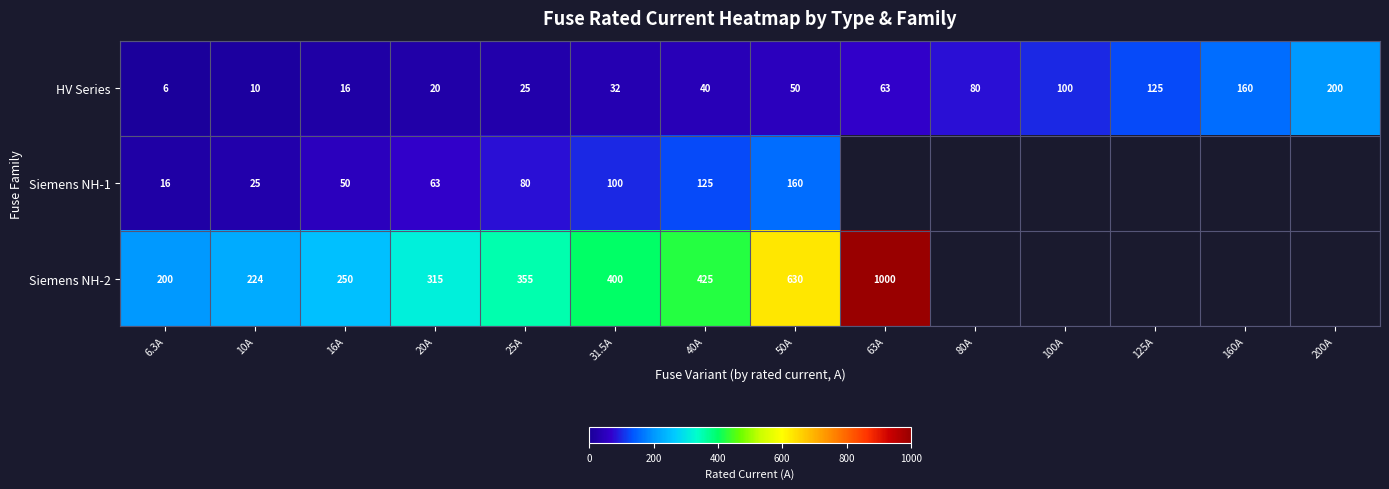

Rank the series at 20A from lowest to highest value.

HV Series, Siemens NH-1, Siemens NH-2